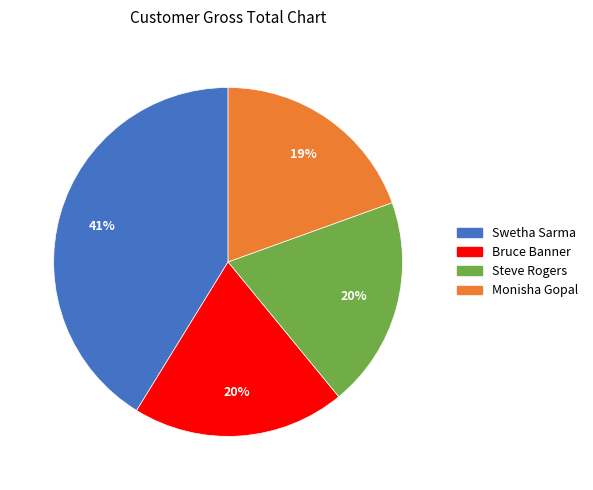

Count the number of slices in the pie.

4